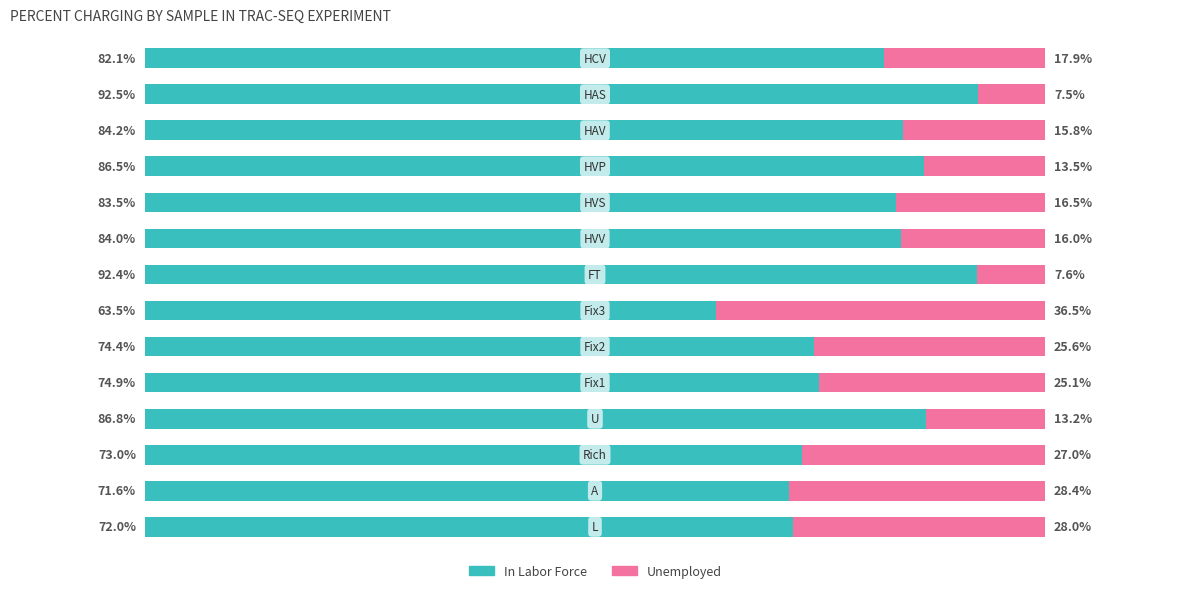

Rank the series by their average value, from lowest to highest.

Unemployed, In Labor Force